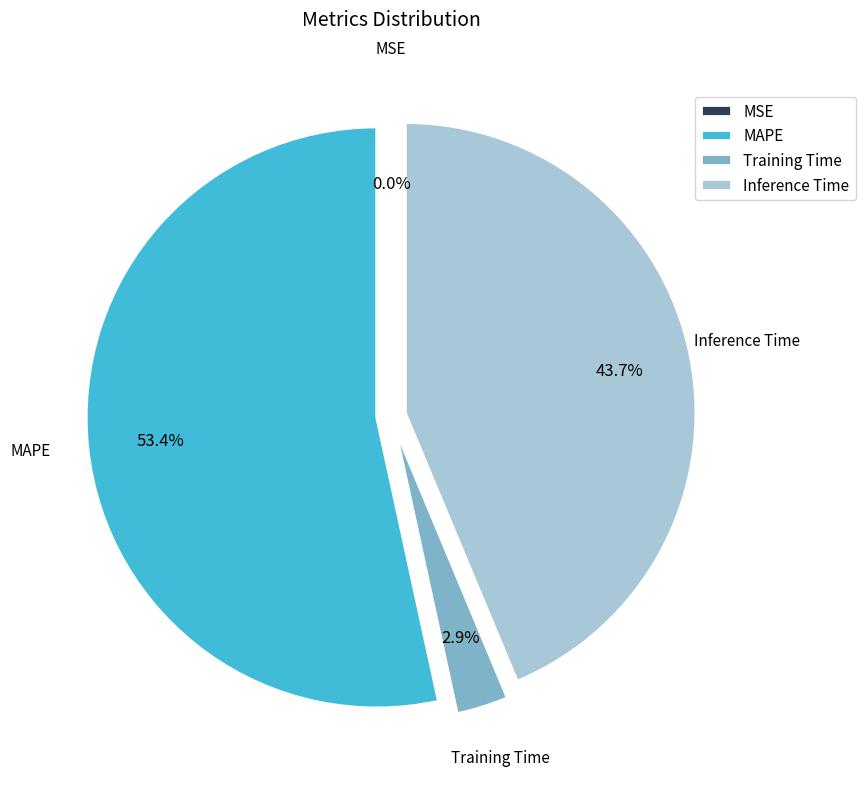

Is there a majority slice in this chart?

Yes